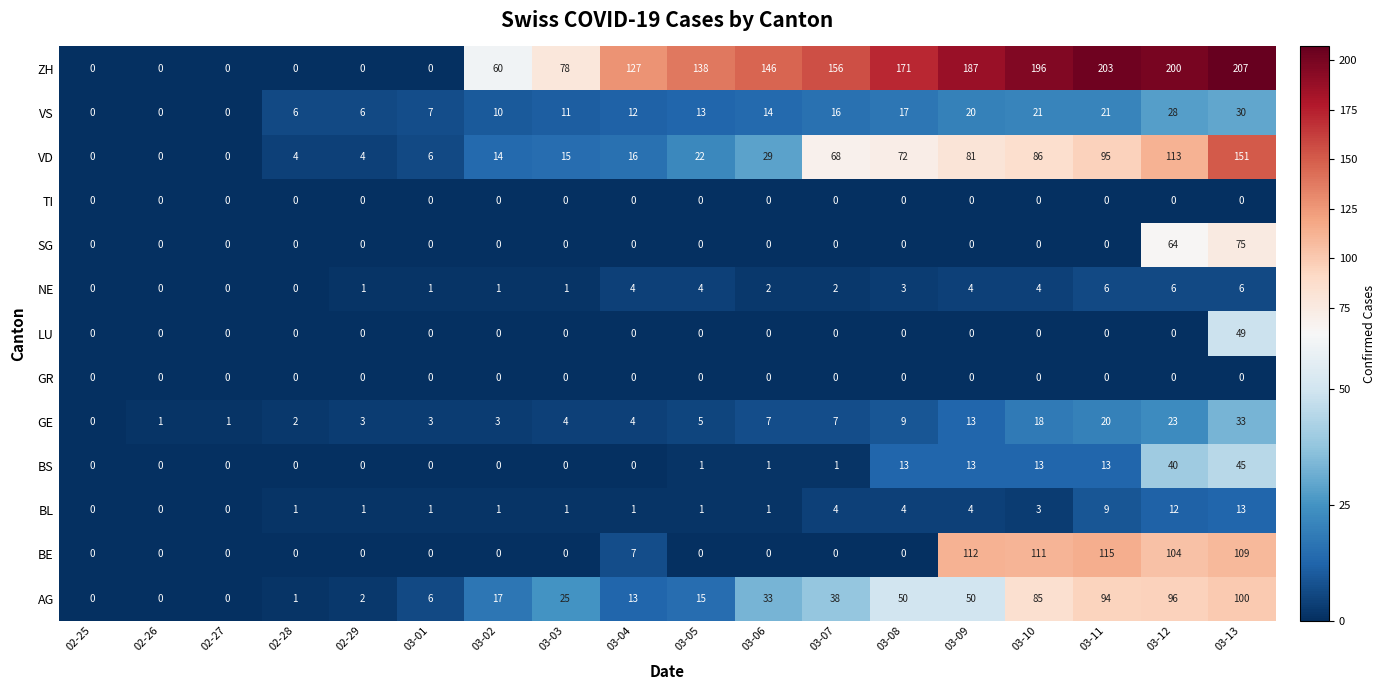

The value of BL at 03-02 is 1. True or false?

True